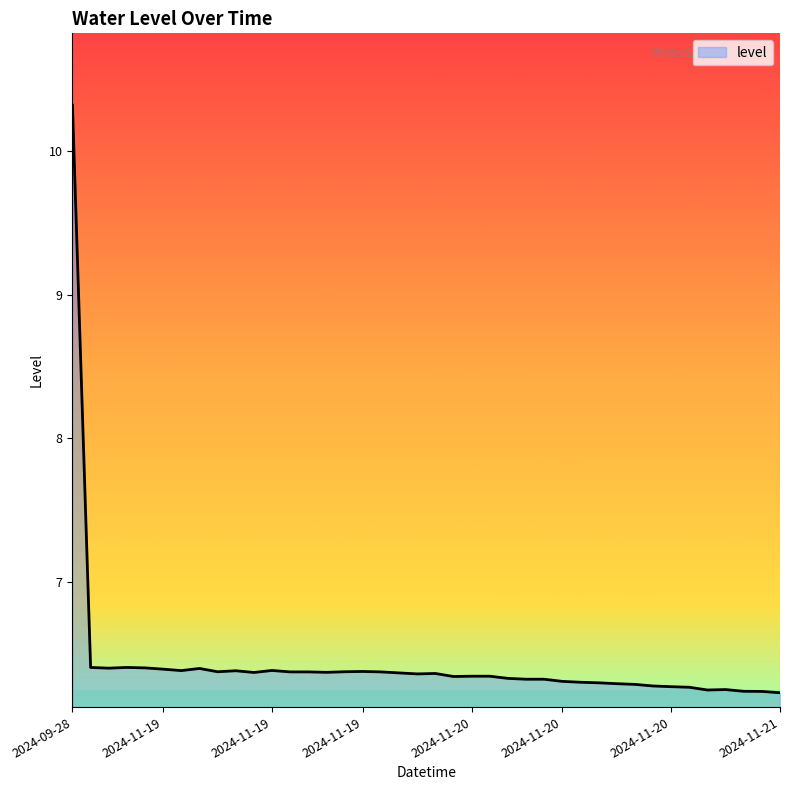

What is the difference between the maximum and minimum values?

4.1